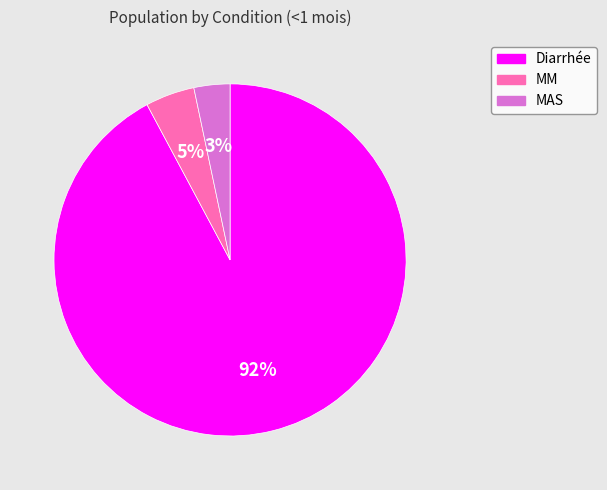

Does MM represent more than half of the total?

No